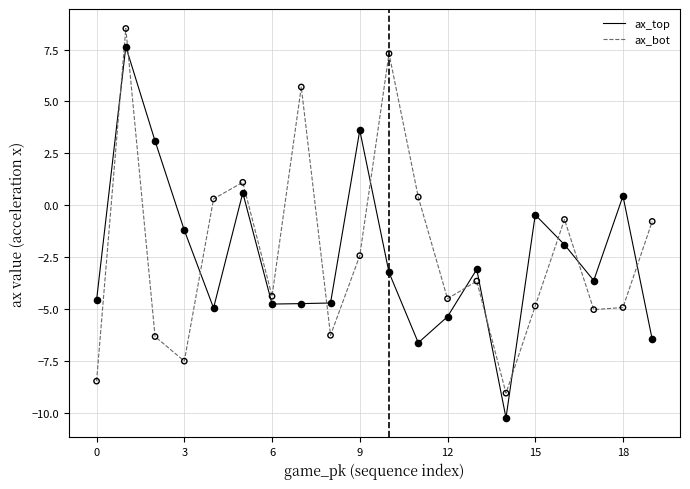

What are all the series names shown in the legend?

ax_top, ax_bot